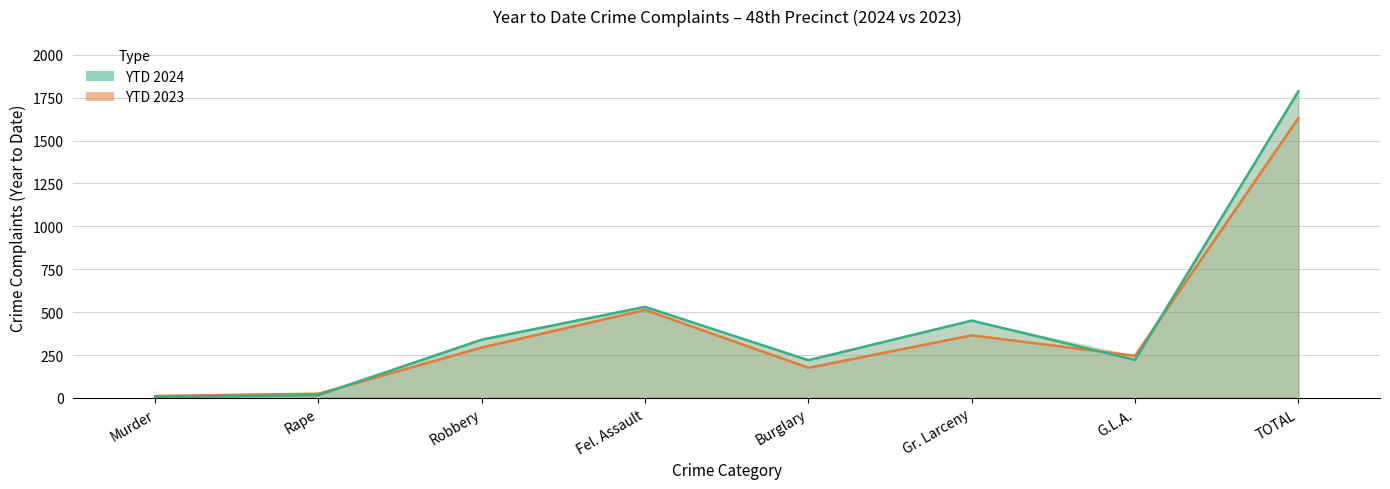

Reading left to right, extract all data points from this chart.

YTD 2024: Murder=6	Rape=17	Robbery=340	Fel. Assault=531	Burglary=220	Gr. Larceny=451	G.L.A.=222	TOTAL=1787
YTD 2023: Murder=12	Rape=25	Robbery=294	Fel. Assault=513	Burglary=176	Gr. Larceny=365	G.L.A.=246	TOTAL=1631